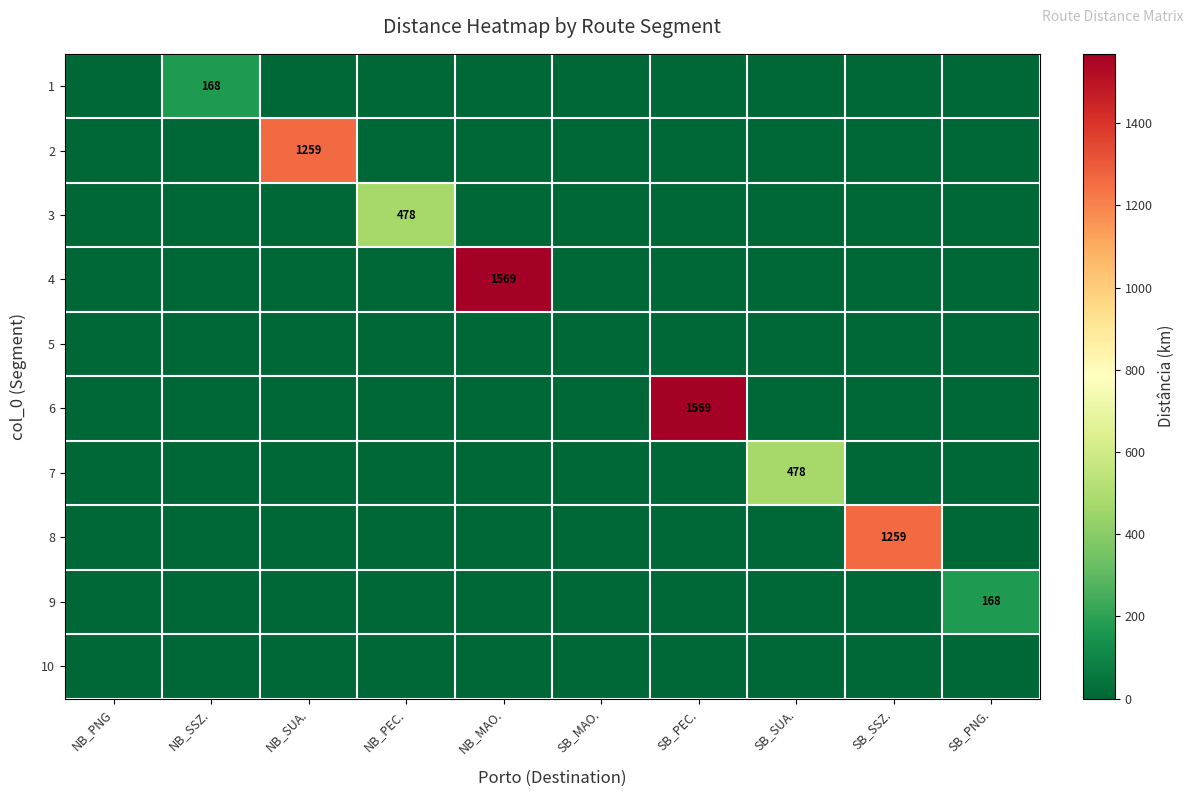

True or false: 2 has a value of 0.0 at SB_MAO..

True